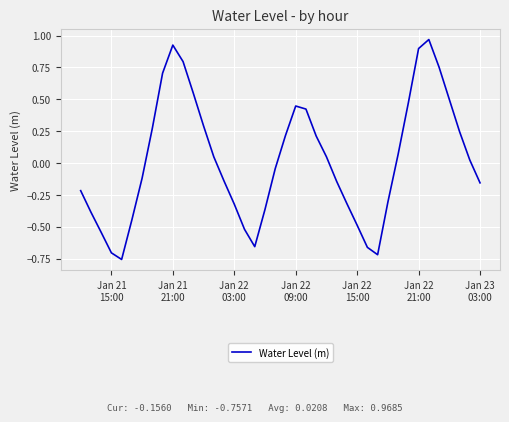

What is the difference between the maximum and minimum values?

1.7